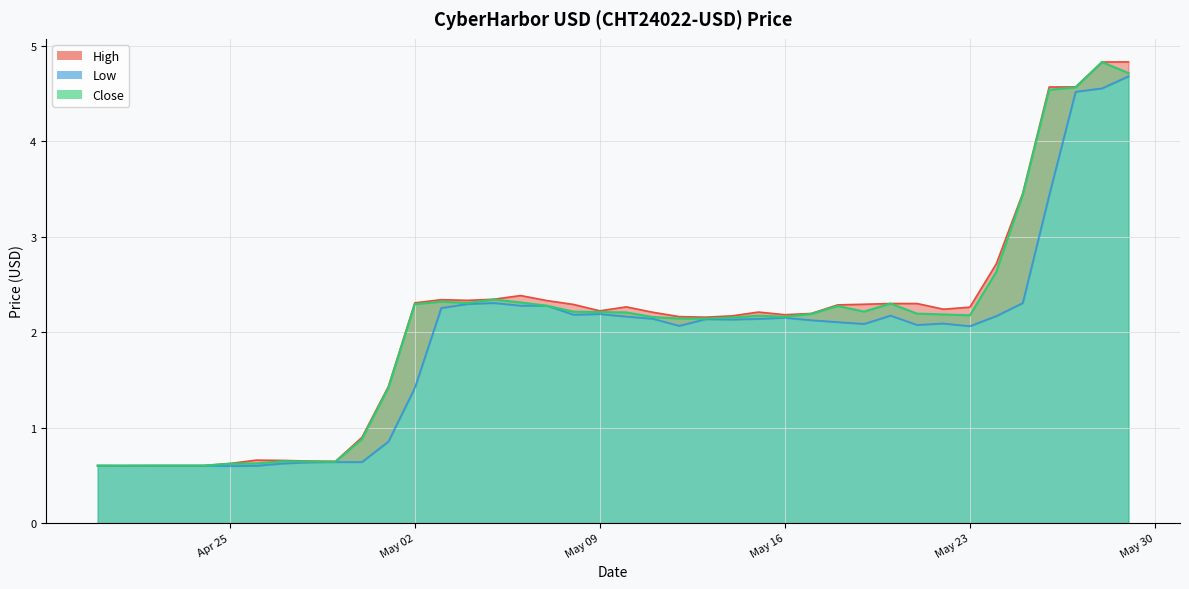

What is the value of the Close point at the 40th from the left?

4.7